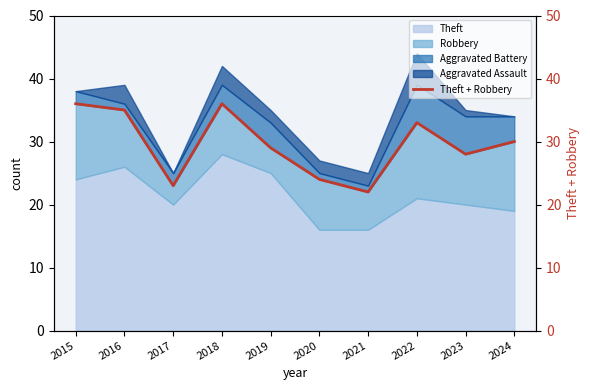

Which category has the lowest value across all series?

2021